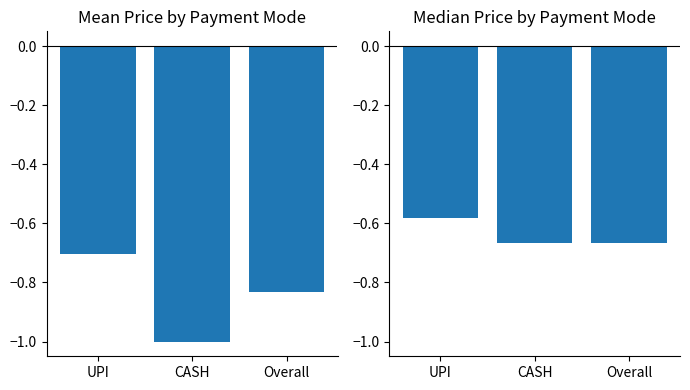

At which category does the chart reach its minimum across all series?

CASH